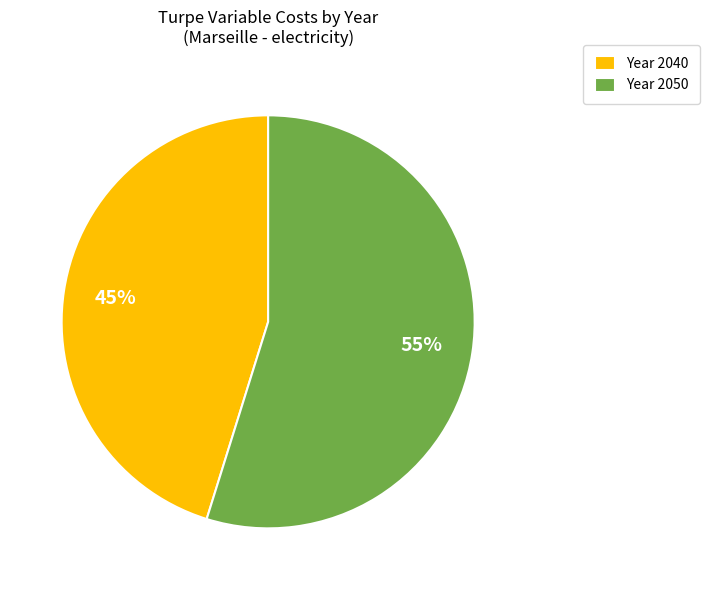

True or false: Year 2050 accounts for 55% of the total.

True